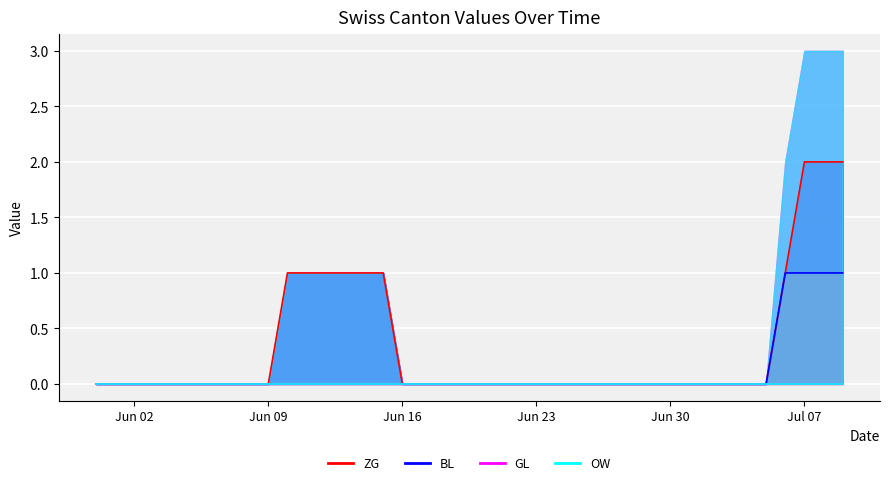

The value of ZG at 2020-06-11 is 1. True or false?

False